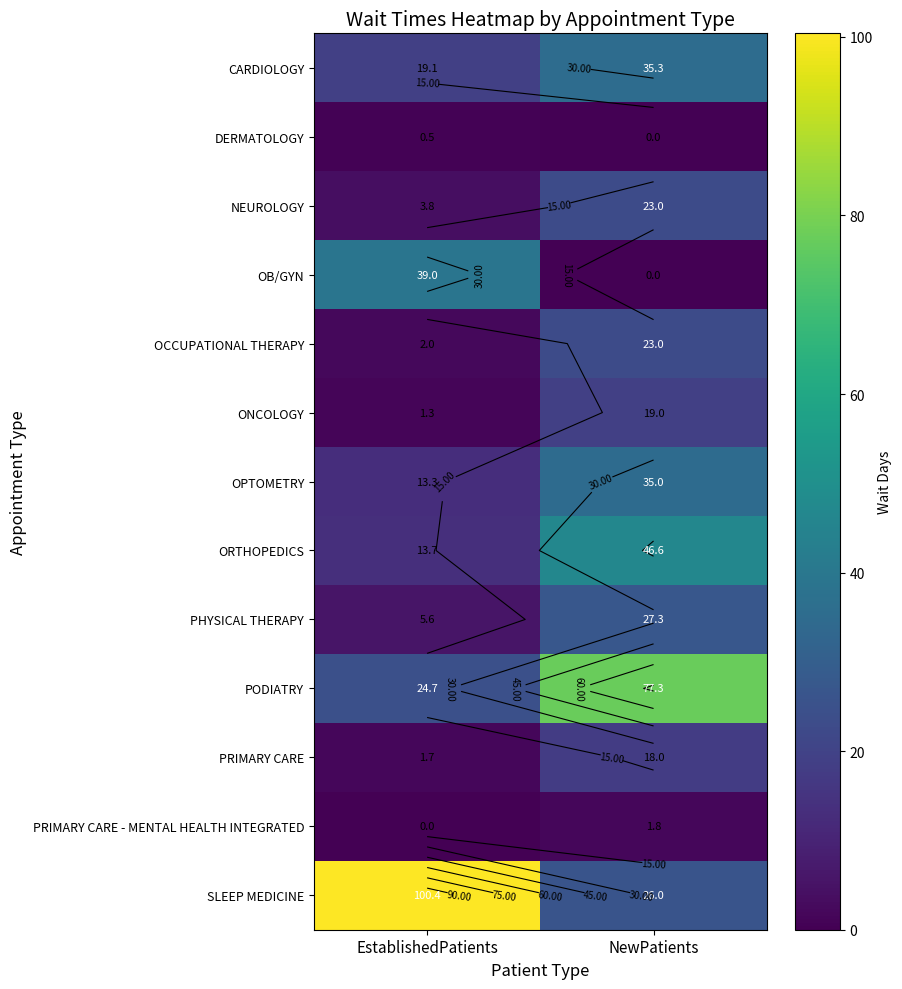

How many values in the CARDIOLOGY series exceed 35?

1